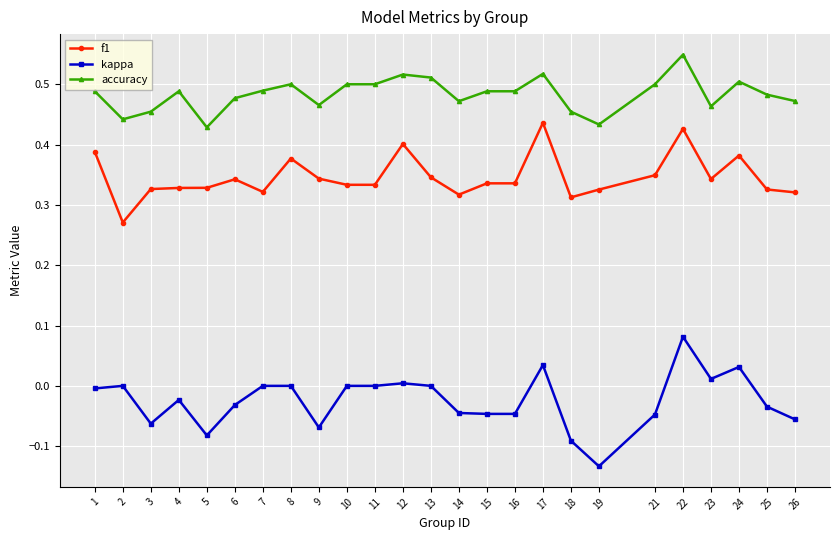

At which category does the chart reach its minimum across all series?

19